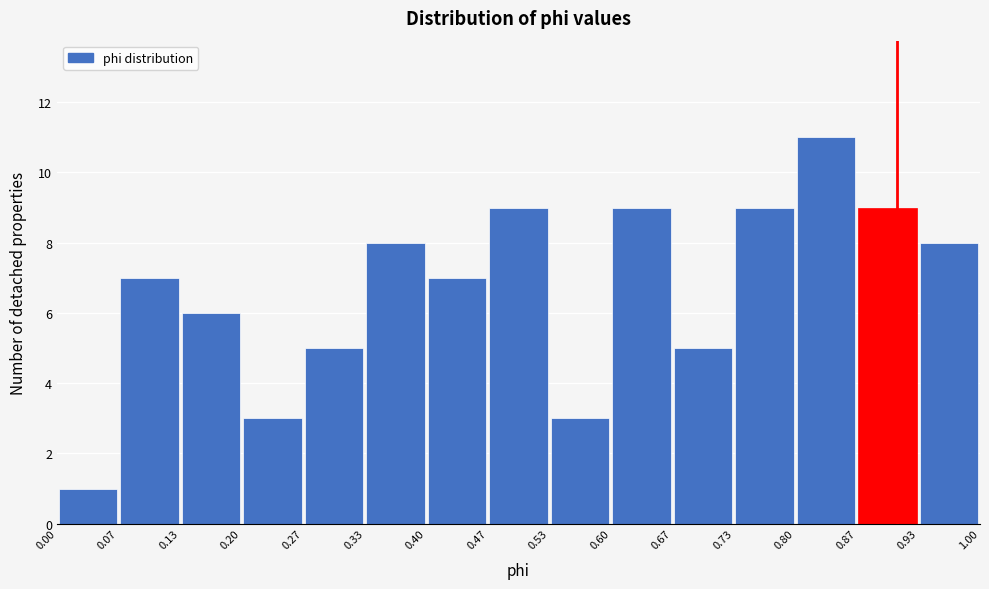

Reading left to right, transcribe this chart: for each bar, give the range it covers on the x-axis and its height. The values are not printed on the chart, so give them approximately, as read against the axis.

0.00 to 0.07: 1
0.07 to 0.13: 7
0.13 to 0.20: 6
0.20 to 0.27: 3
0.27 to 0.33: 5
0.33 to 0.40: 8
0.40 to 0.47: 7
0.47 to 0.53: 9
0.53 to 0.60: 3
0.60 to 0.67: 9
0.67 to 0.73: 5
0.73 to 0.80: 9
0.80 to 0.87: 11
0.87 to 0.93: 9
0.93 to 1.00: 8